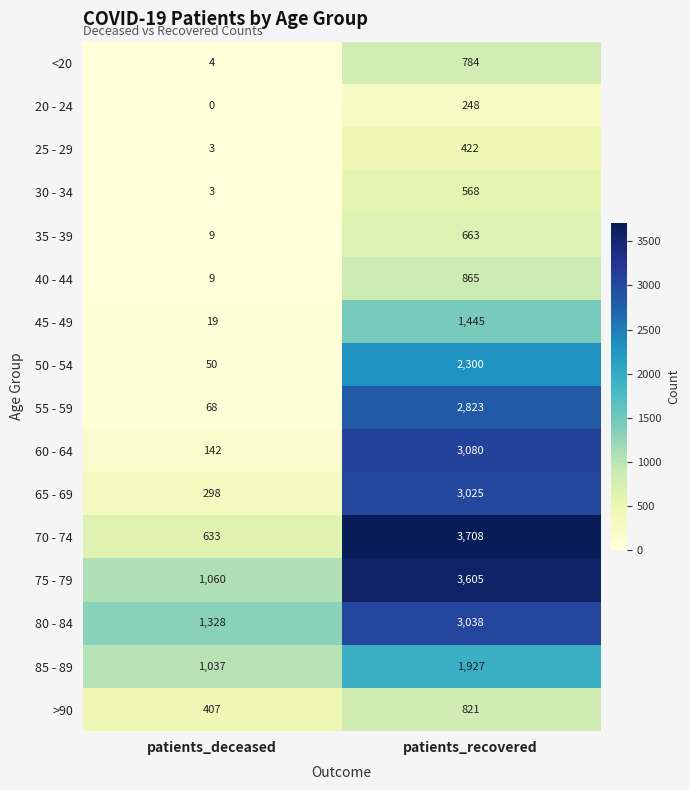

What is the difference between the highest and lowest values at patients_deceased?

1328